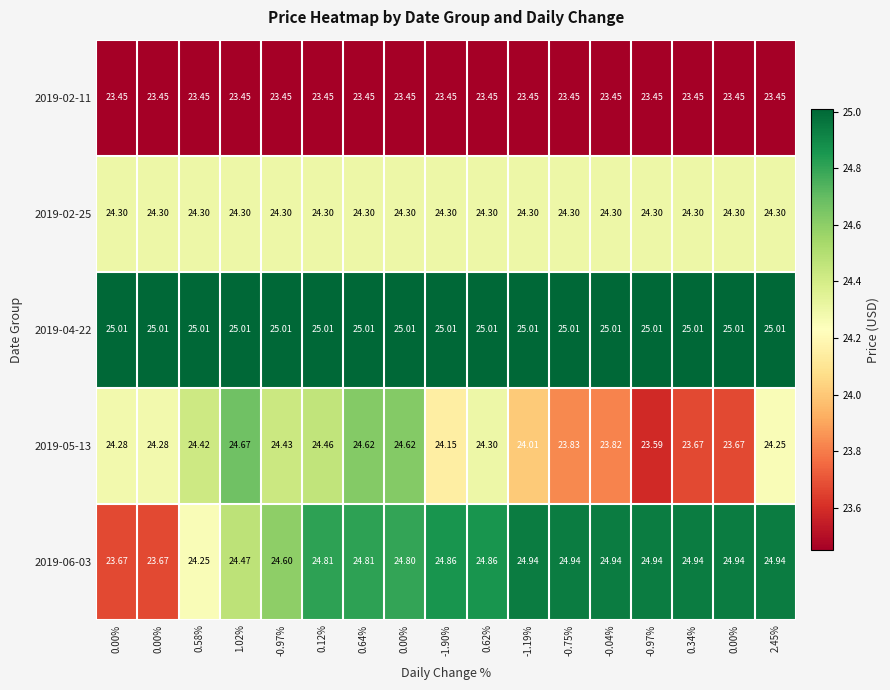

How many values in the 2019-05-13 series are below 24?

5